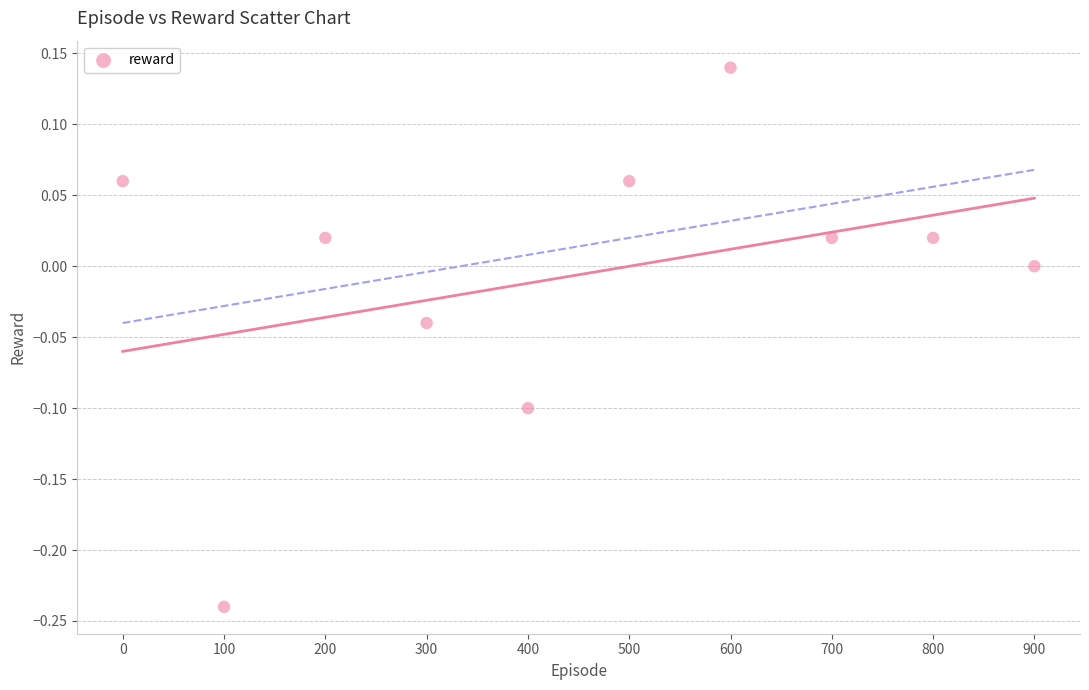

What is the average X value?

450.0